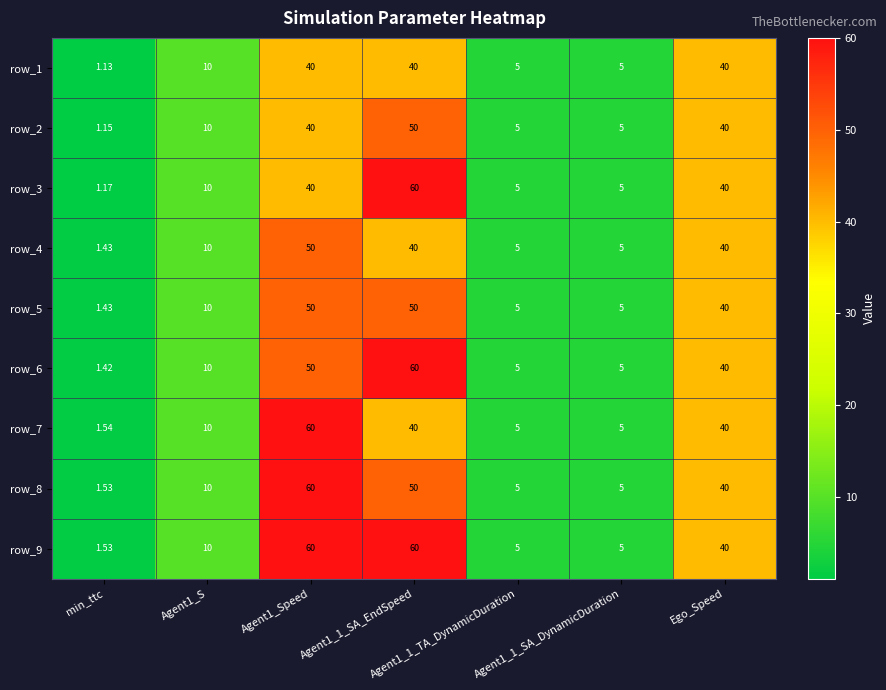

What is the difference between the maximum and minimum values in the row_7 series?

58.5